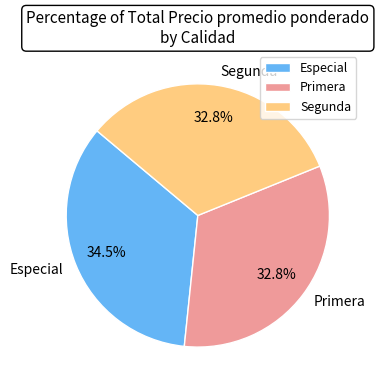

To the nearest percent, what is the average slice percentage?

33%